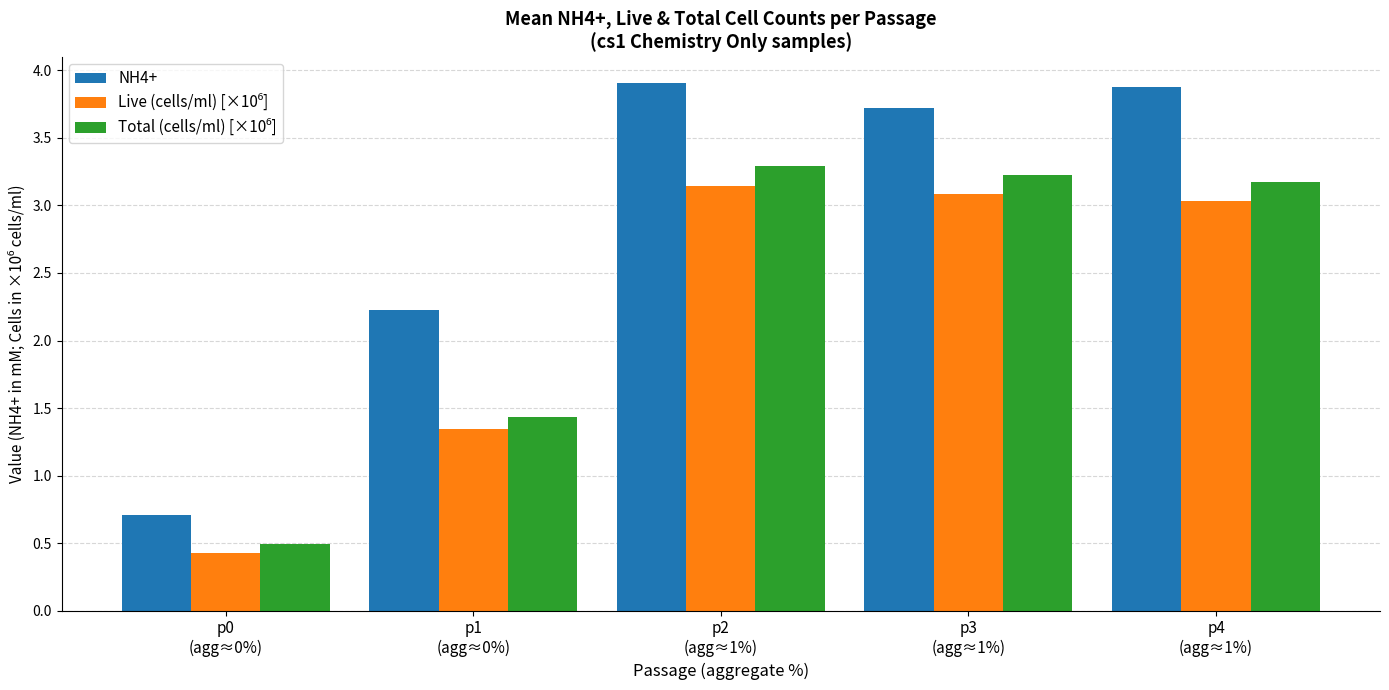

What is the smallest value displayed?

0.4